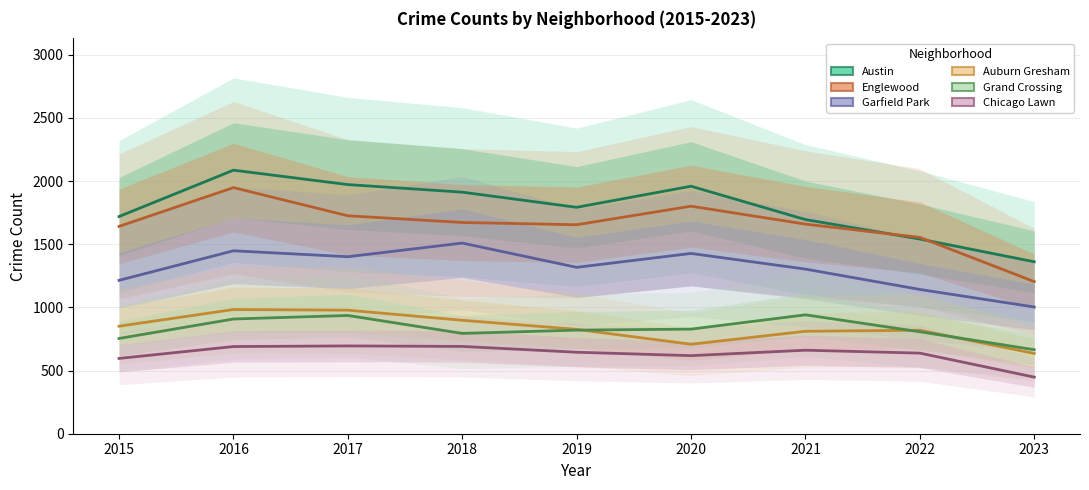

How many data points in Chicago Lawn are less than 645?

4